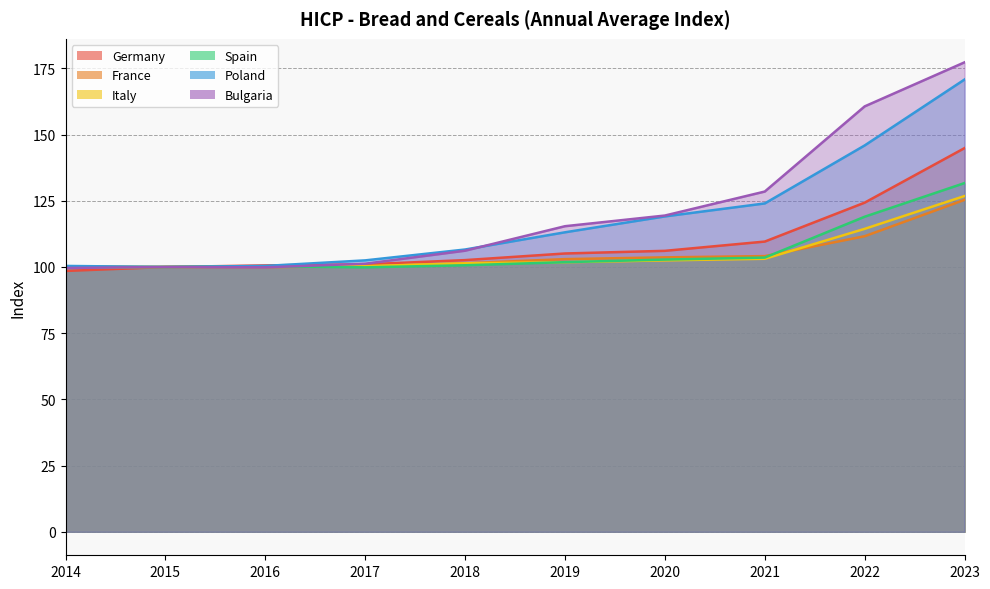

What are all the series names shown in the legend?

Germany, France, Italy, Spain, Poland, Bulgaria